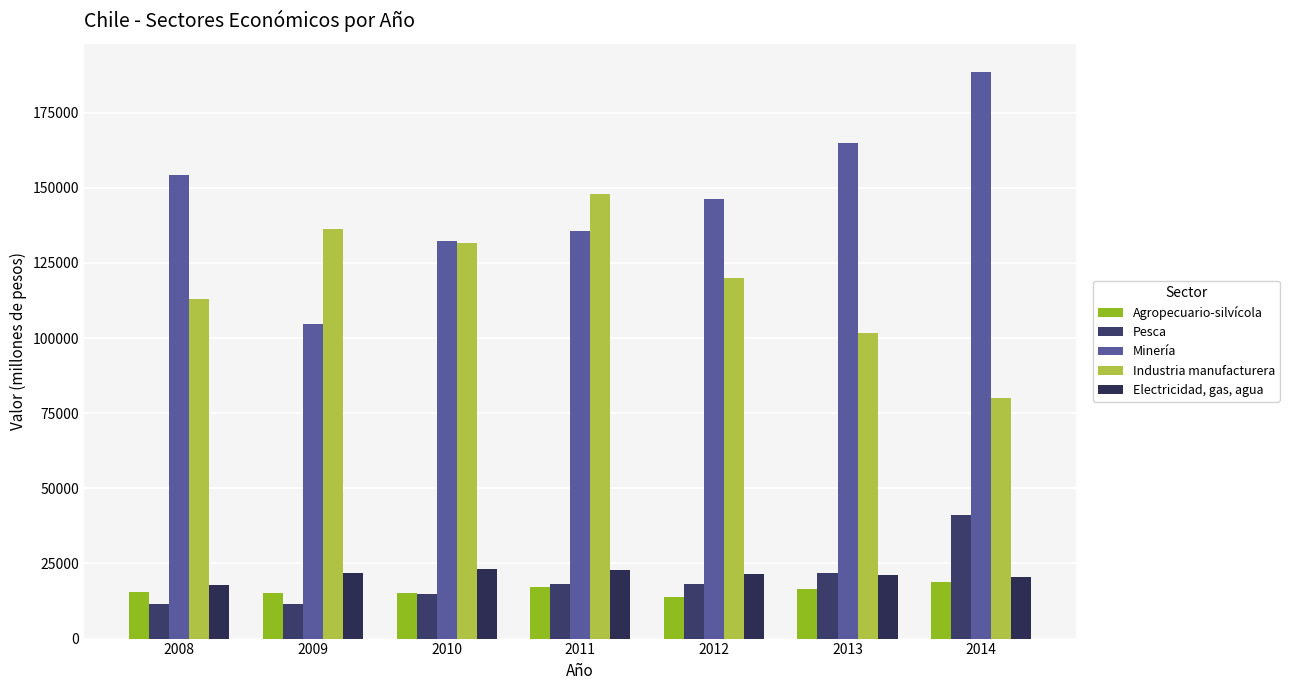

How many bars are there in each group?

5